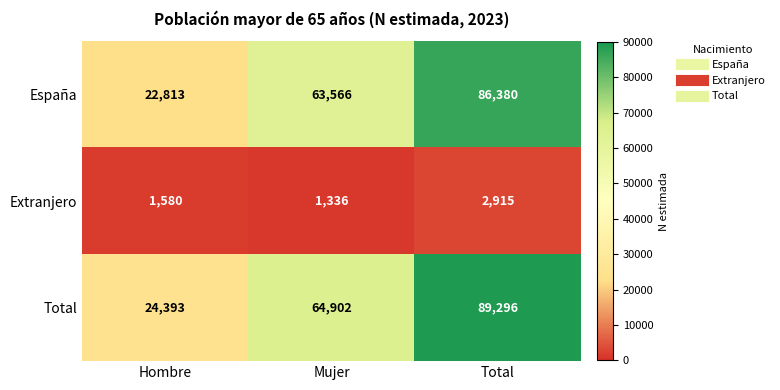

The Total series shows 32608 at Hombre. True or false?

False